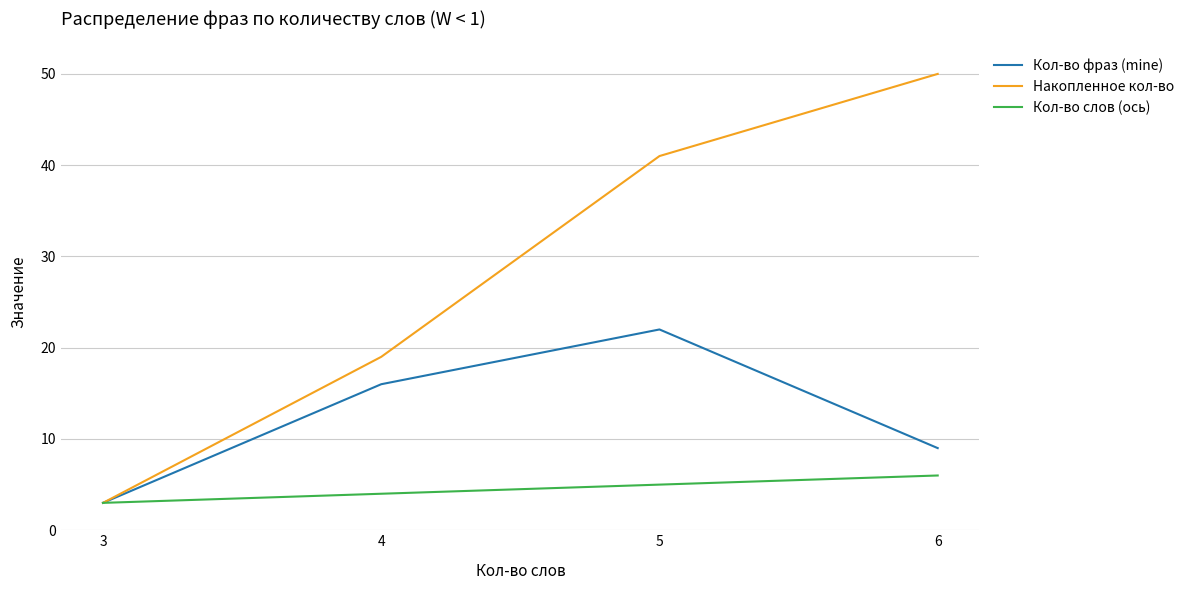

True or false: Кол-во слов (ось) has a value of 2 at 5.

False